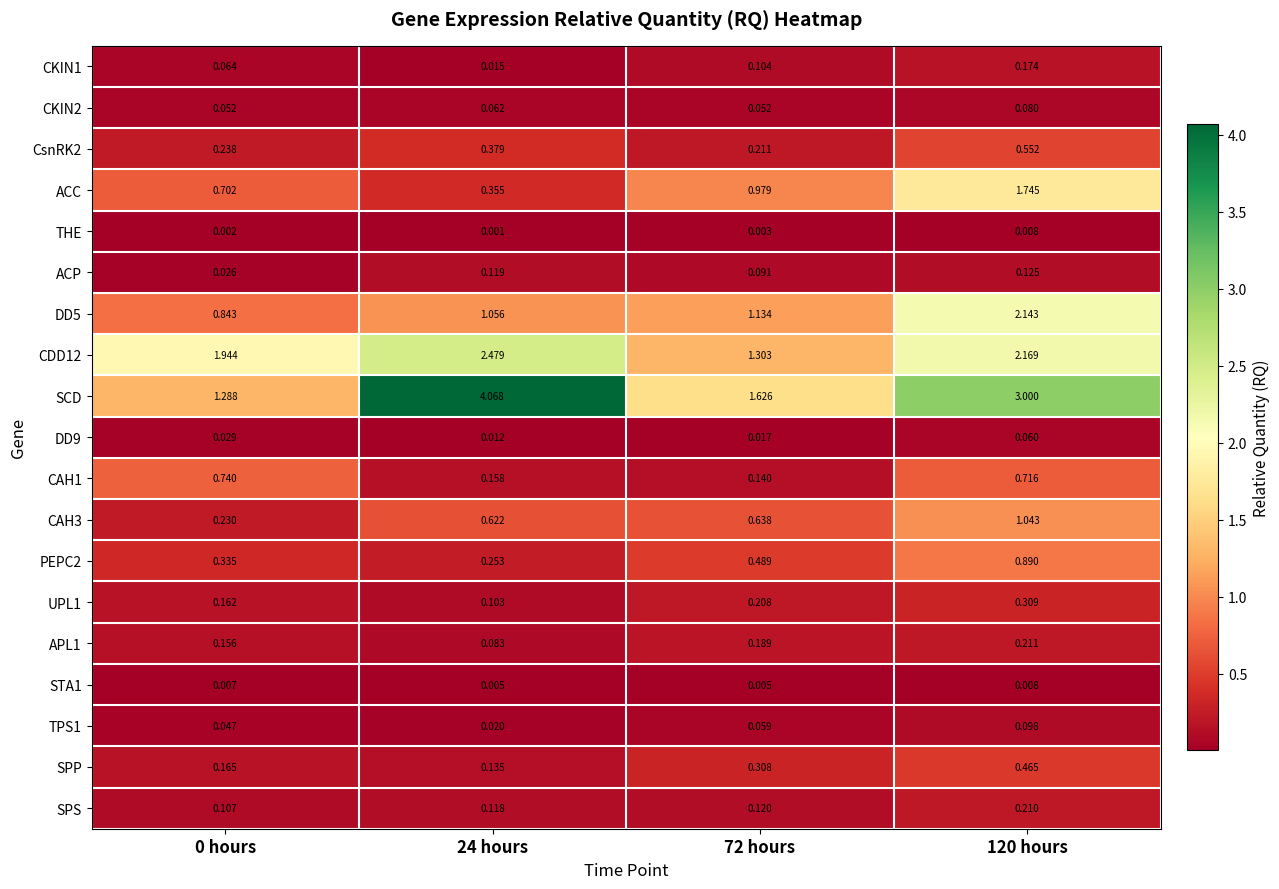

Count the number of data series in this chart.

19